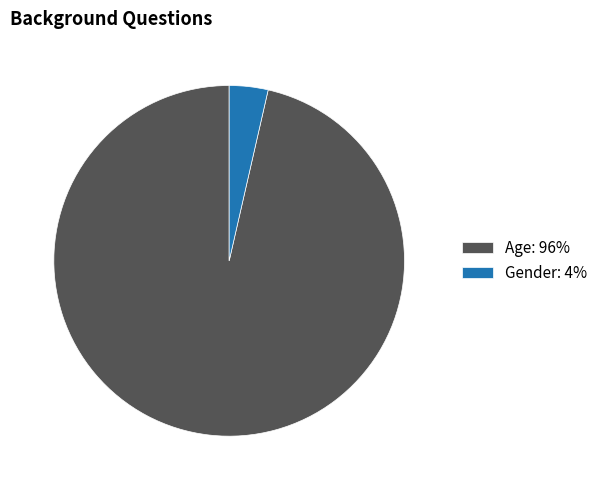

How many segments does this pie chart have?

2